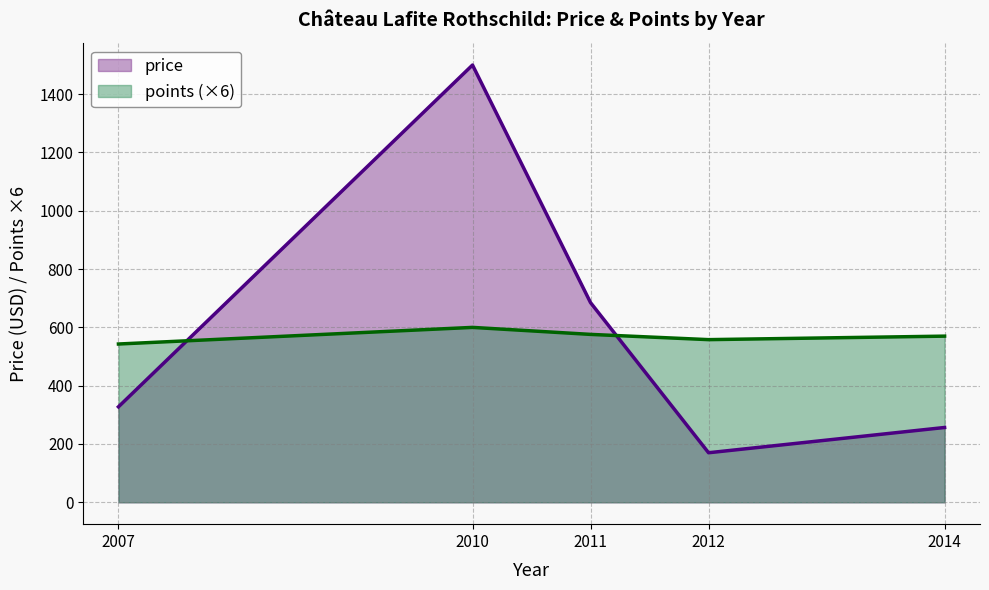

Between 2010 and 2014, which series saw the biggest shift?

price